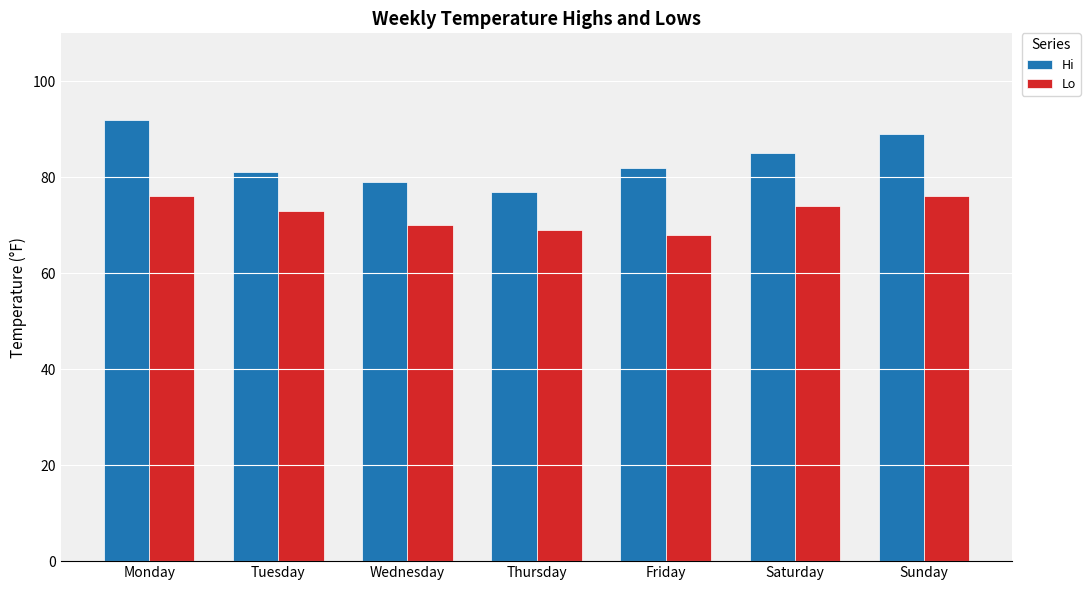

Where is Hi nearest to the value 84?

Saturday